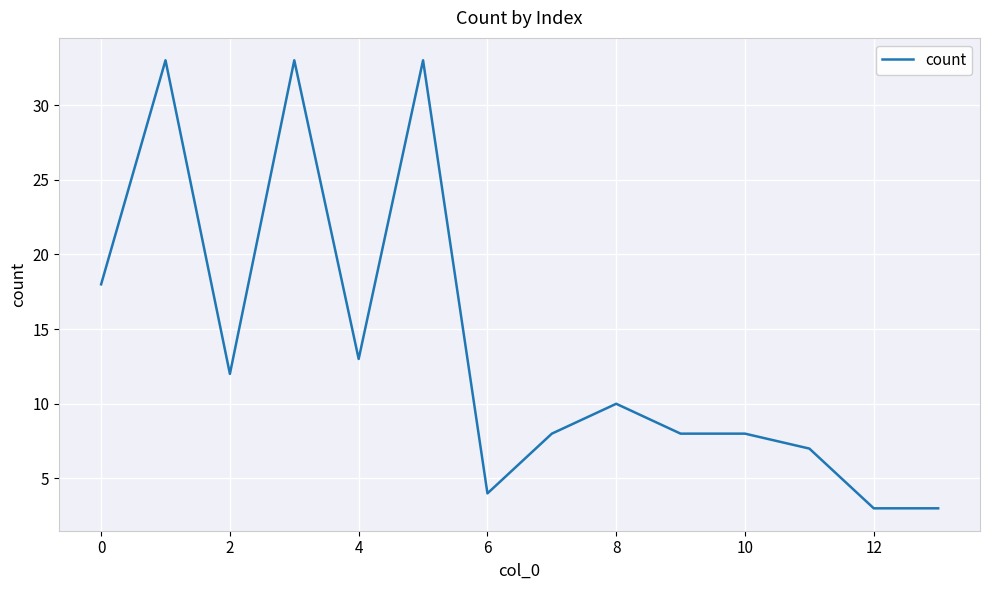

What is the greatest value displayed?

33